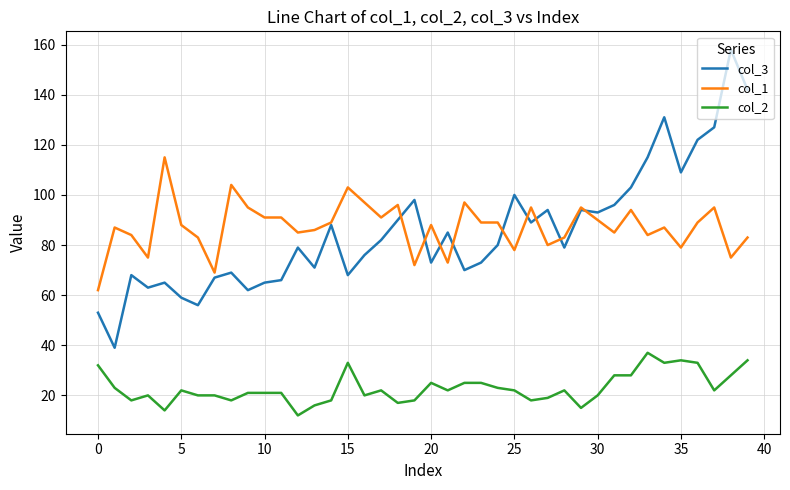

Which series has the largest range (max minus min)?

col_3